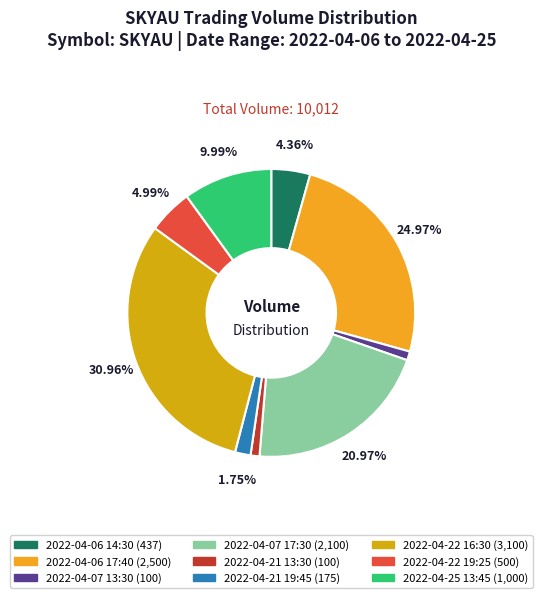

Which has a higher value, 2022-04-06 17:40 or 2022-04-07 17:30?

2022-04-06 17:40